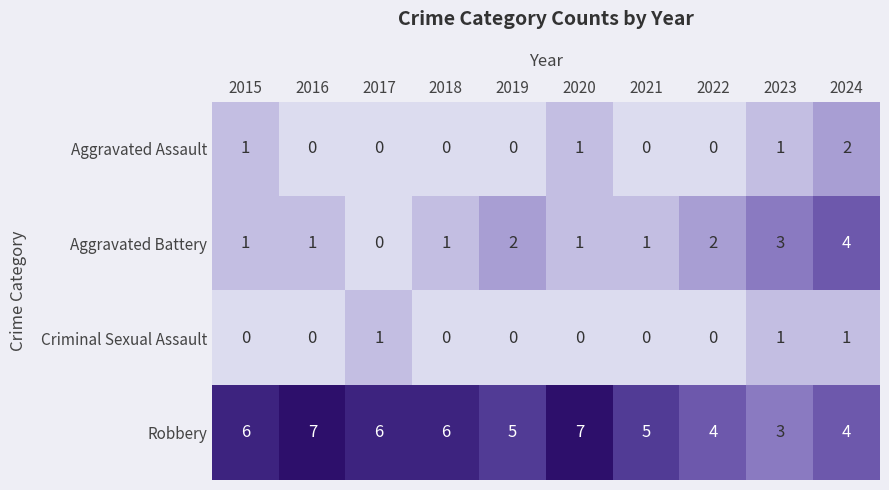

The Aggravated Battery series shows 1 at 2018. True or false?

True